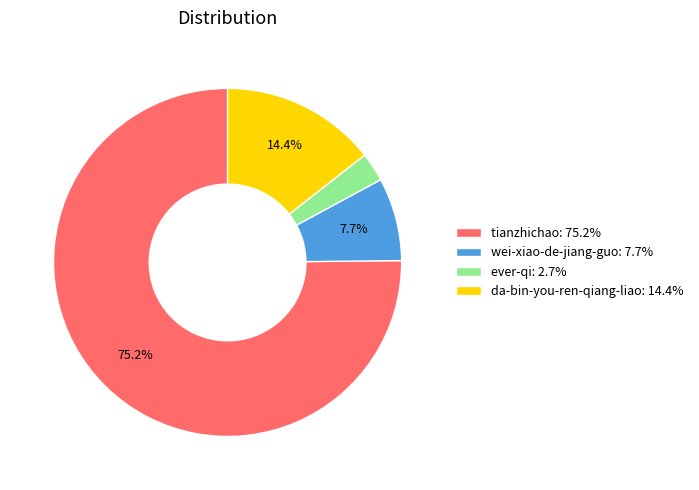

To the nearest percent, what is the average slice percentage?

25%